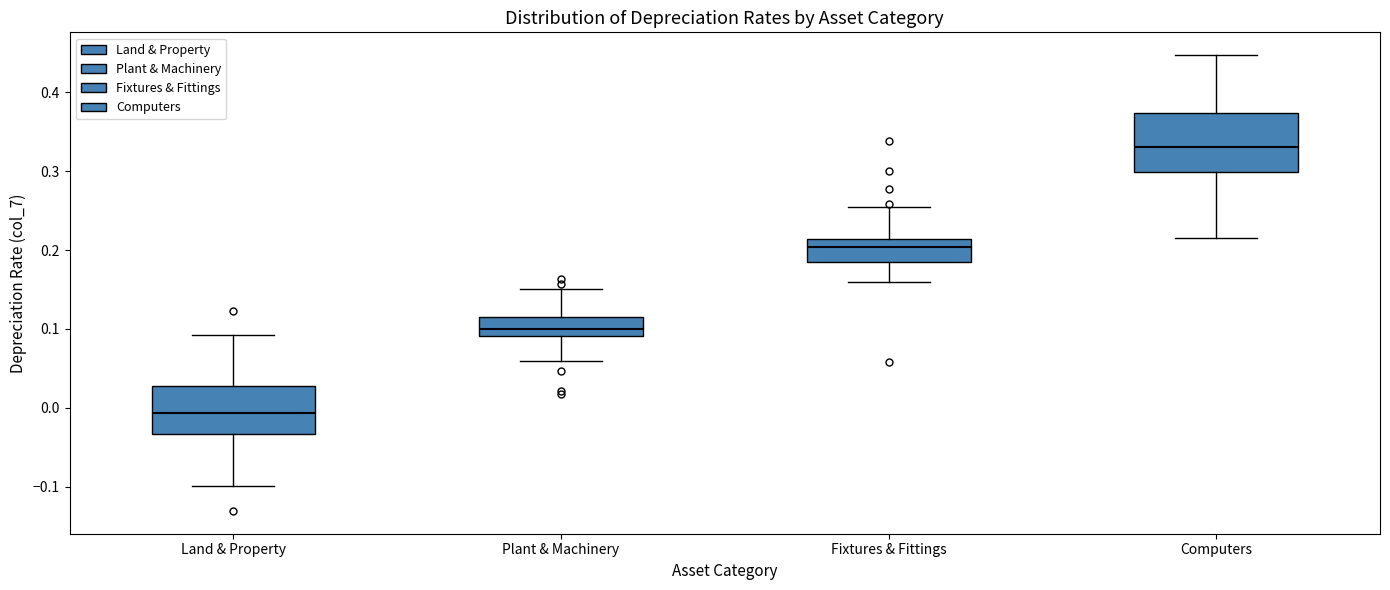

Where is the upper edge of the box for Fixtures & Fittings on the y-axis? The values are not printed on the chart, so give them approximately, as read against the axis.

0.21